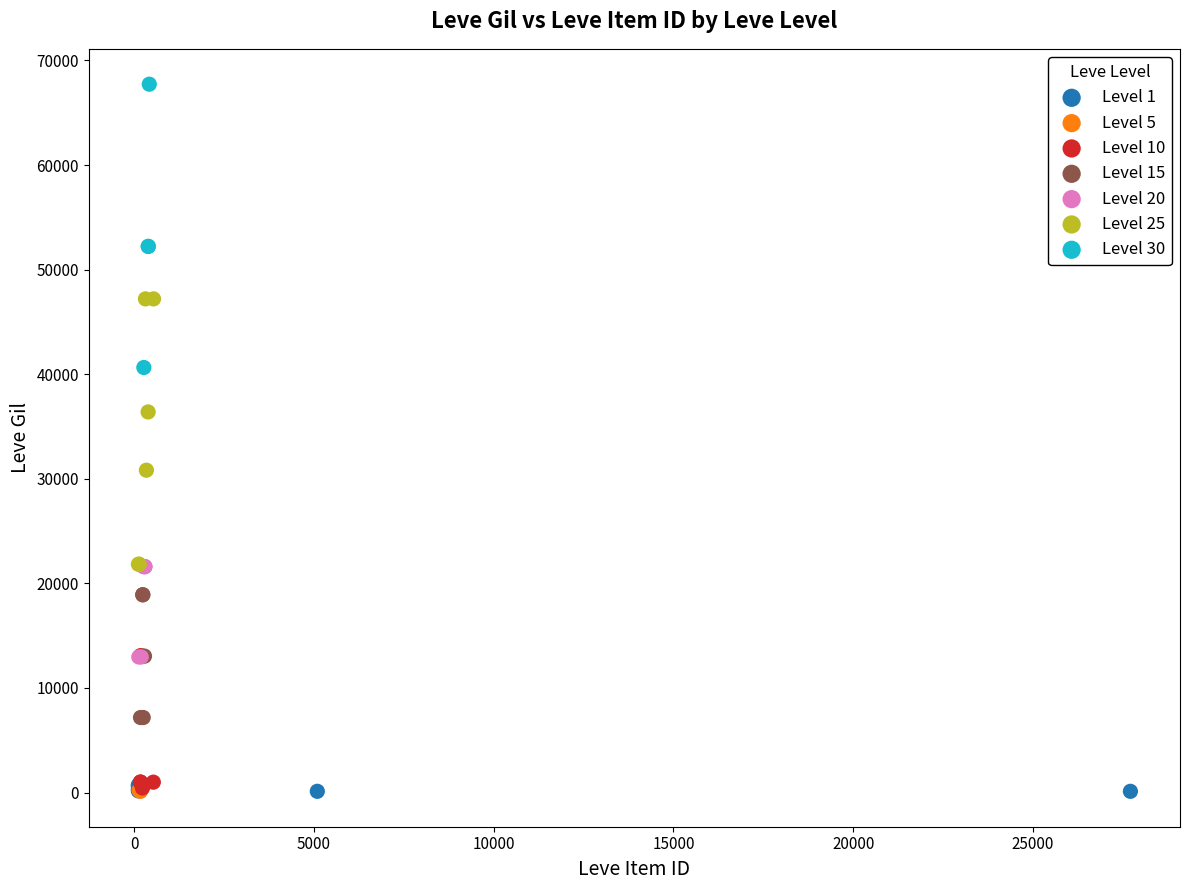

Which series reaches the maximum Y coordinate?

Level 30